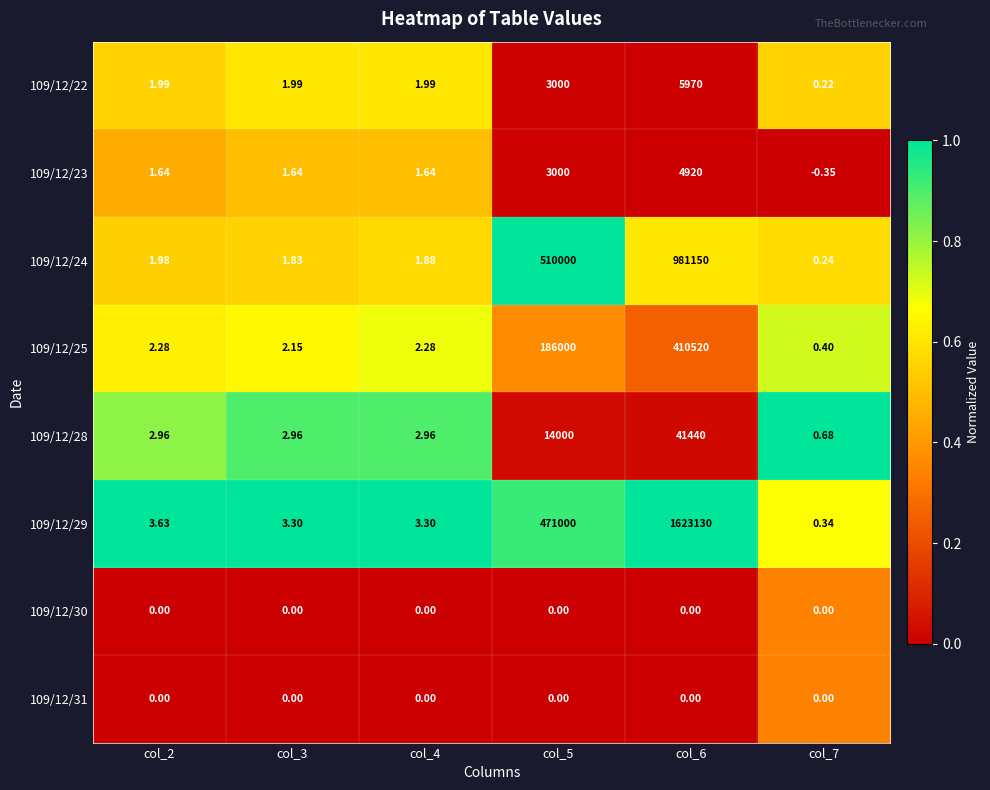

Is the value of 109/12/22 at col_3 greater than the value of 109/12/24 at col_2?

Yes